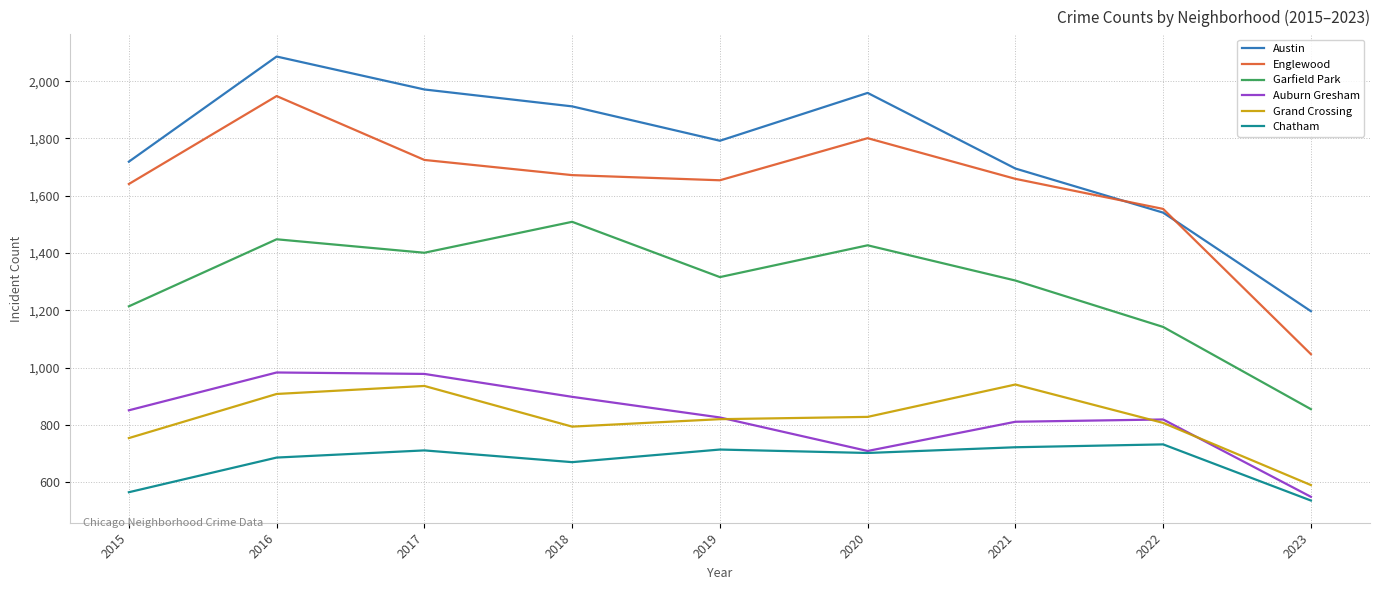

What is the difference between the maximum and minimum values in the Chatham series?

196